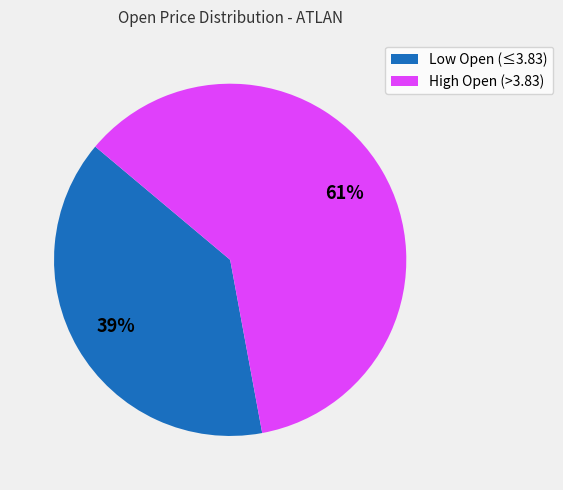

To the nearest percent, what is the average slice percentage?

50%